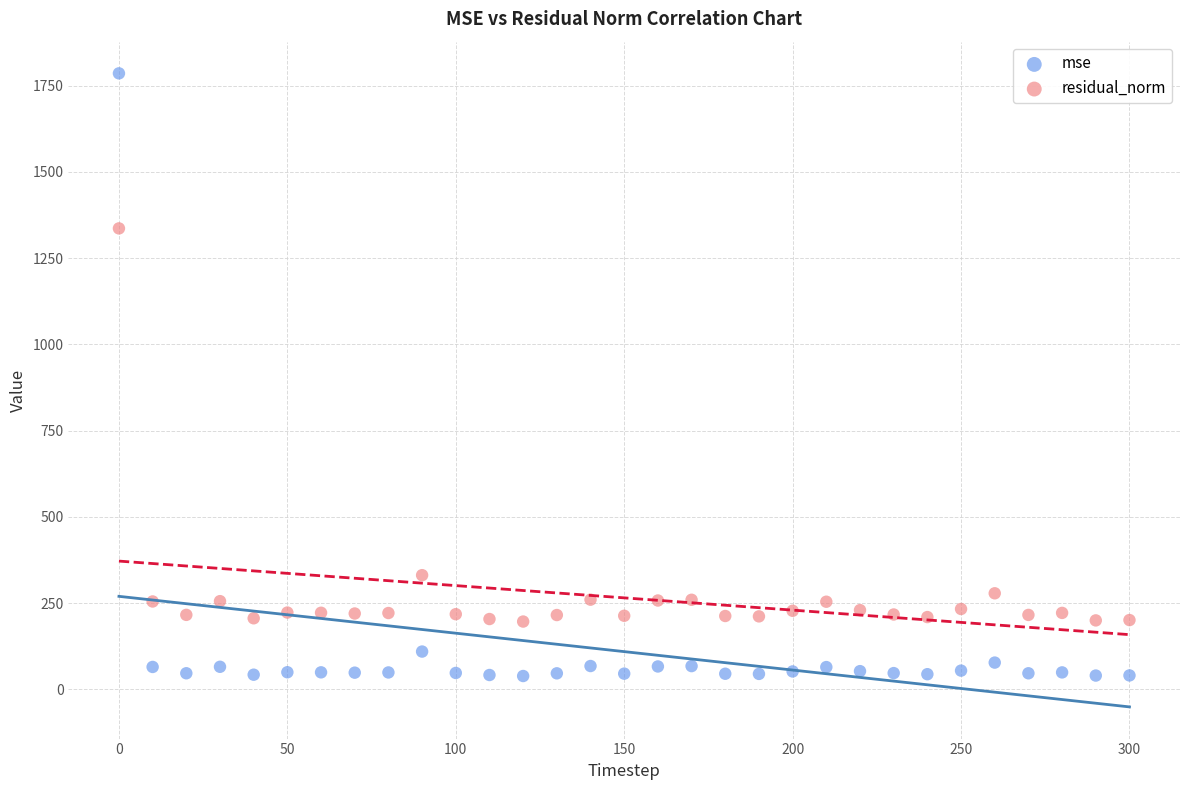

What are all the series names shown in the legend?

mse, residual_norm